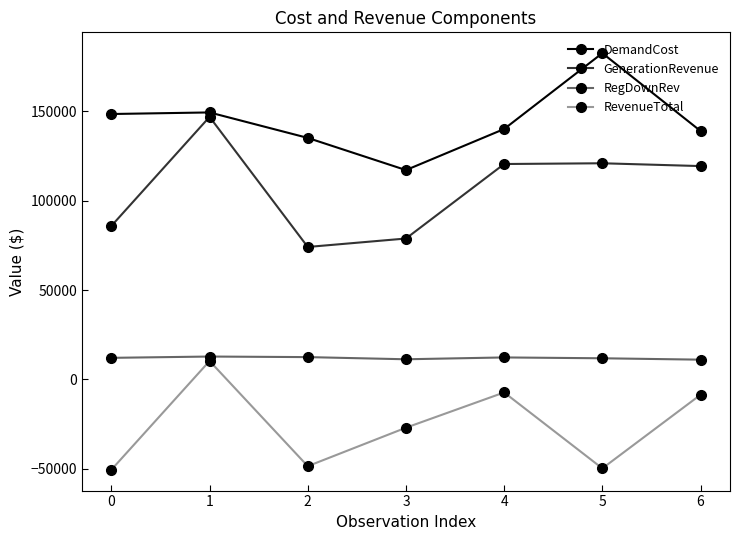

List the series in order of their overall mean, highest first.

DemandCost, GenerationRevenue, RegDownRev, RevenueTotal